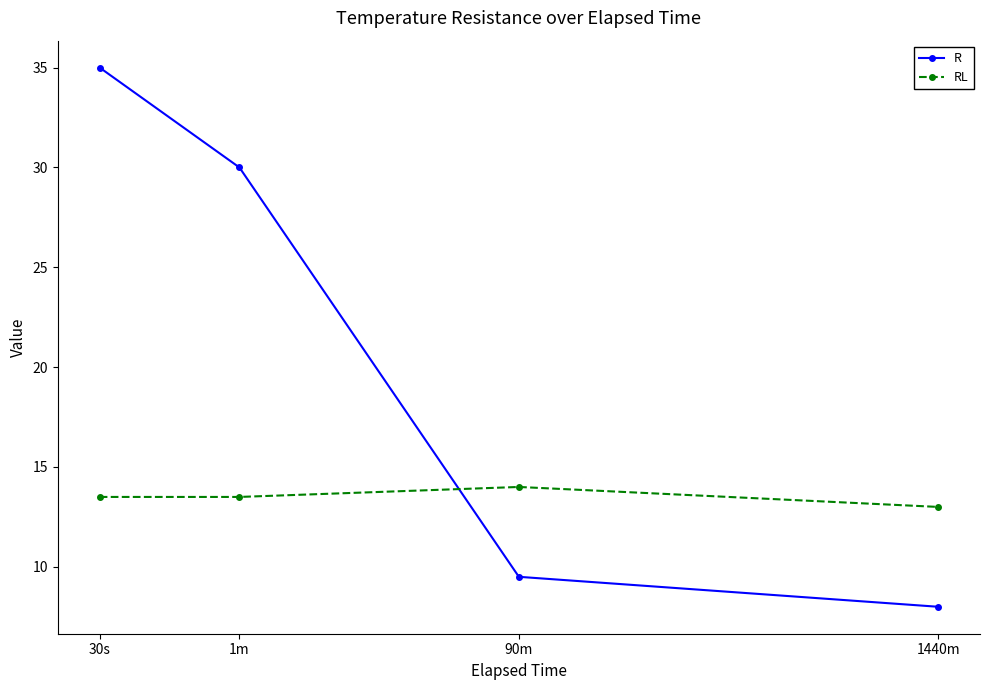

Reading left to right, transcribe all the data shown in this chart.

R: 30s=35.0	1m=30.0	90m=9.5	1440m=8.0
RL: 30s=13.5	1m=13.5	90m=14.0	1440m=13.0